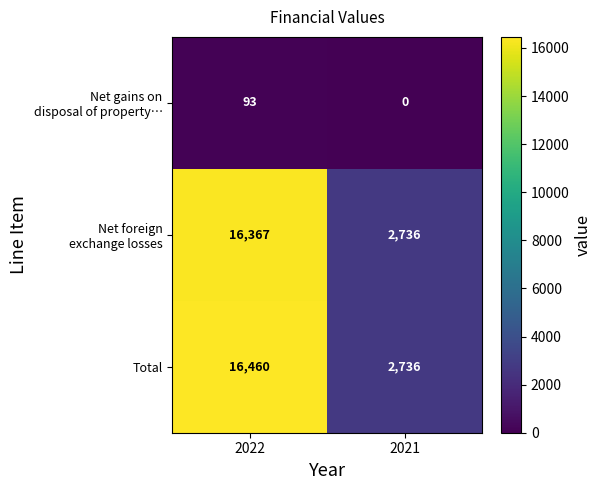

What is the sum of the Total values at 2022 and 2021?

19196